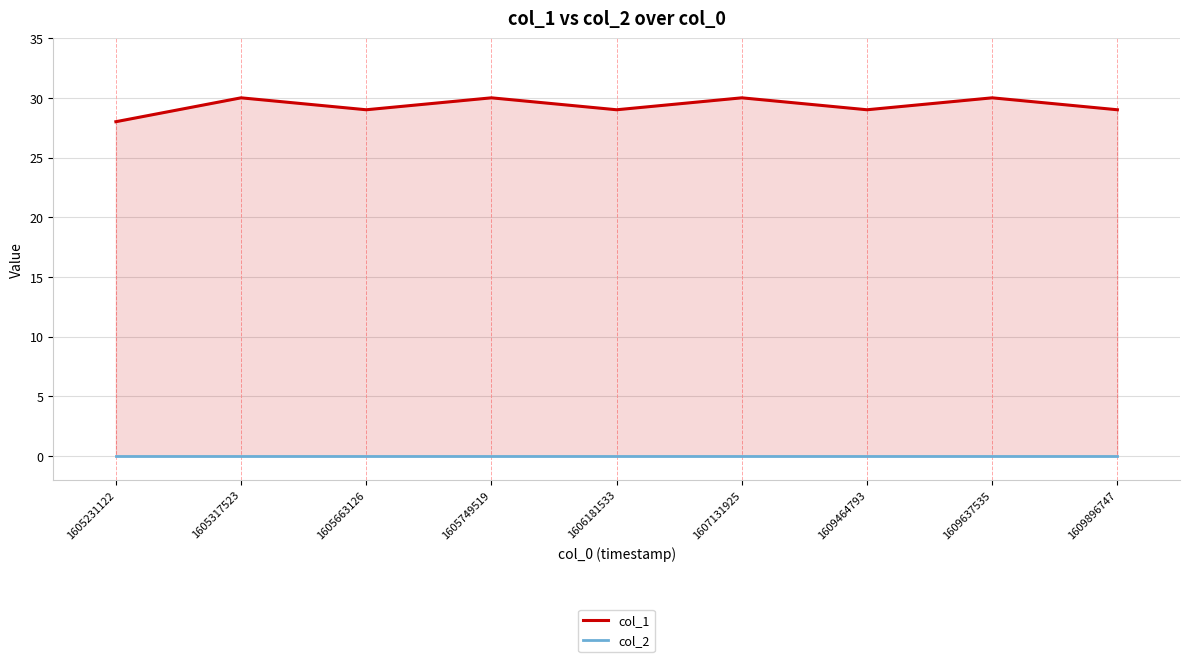

At which label does col_2 reach its peak?

1605231122